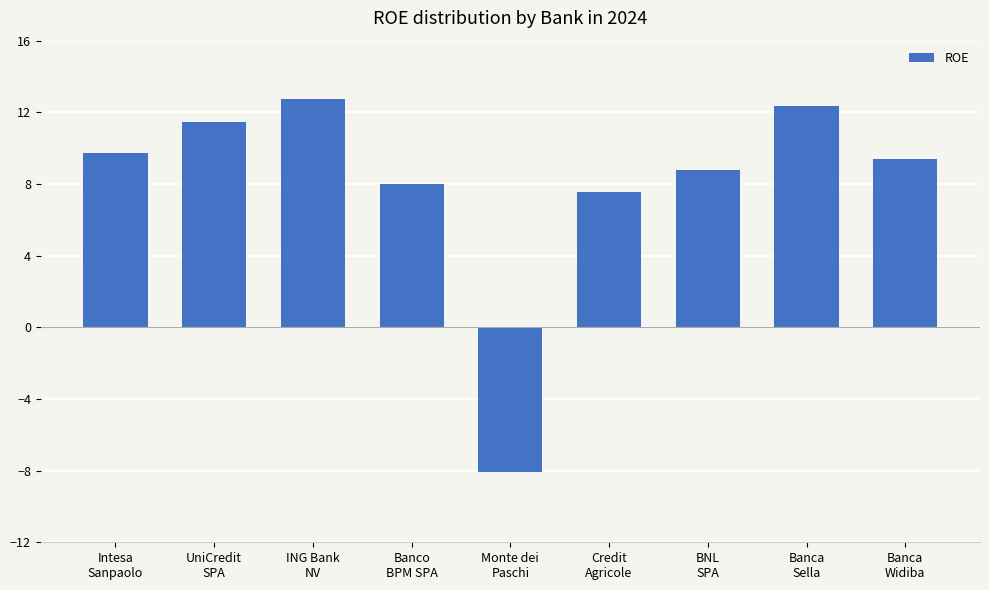

Does the chart contain any negative values?

Yes